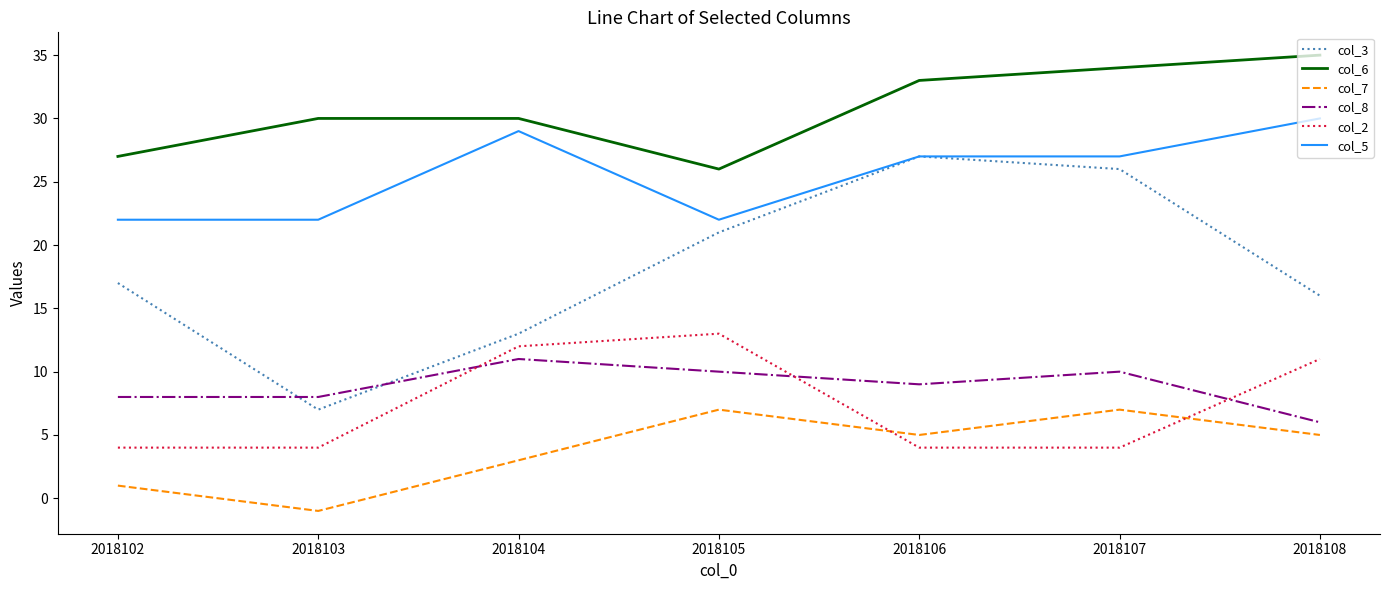

Where is the first local minimum for col_3?

2018103